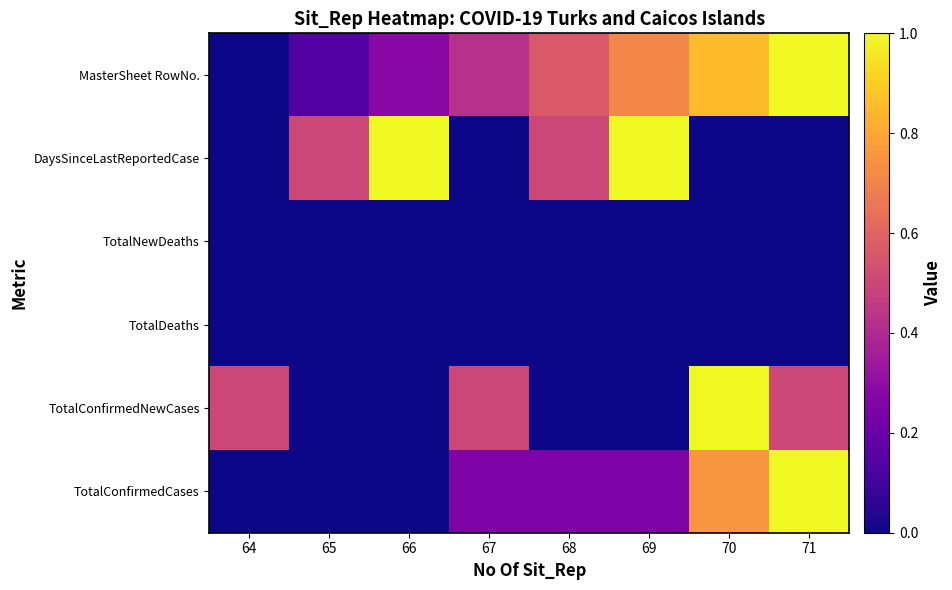

Reading left to right, extract all data points from this chart.

TotalConfirmedCases: 64=0.0	65=0.0	66=0.0	67=0.2	68=0.2	69=0.2	70=0.8	71=1.0
TotalConfirmedNewCases: 64=0.5	65=0.0	66=0.0	67=0.5	68=0.0	69=0.0	70=1.0	71=0.5
TotalDeaths: 64=0.0	65=0.0	66=0.0	67=0.0	68=0.0	69=0.0	70=0.0	71=0.0
TotalNewDeaths: 64=0.0	65=0.0	66=0.0	67=0.0	68=0.0	69=0.0	70=0.0	71=0.0
DaysSinceLastReportedCase: 64=0.0	65=0.5	66=1.0	67=0.0	68=0.5	69=1.0	70=0.0	71=0.0
MasterSheet RowNo.: 64=0.0	65=0.1	66=0.3	67=0.4	68=0.6	69=0.7	70=0.9	71=1.0